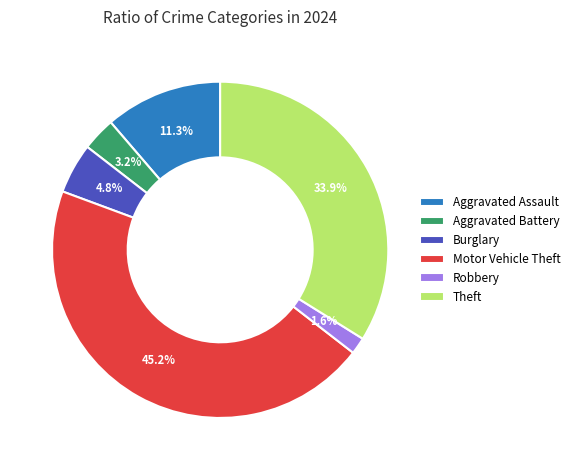

What percentage is the Aggravated Assault slice, to the nearest percent?

11%